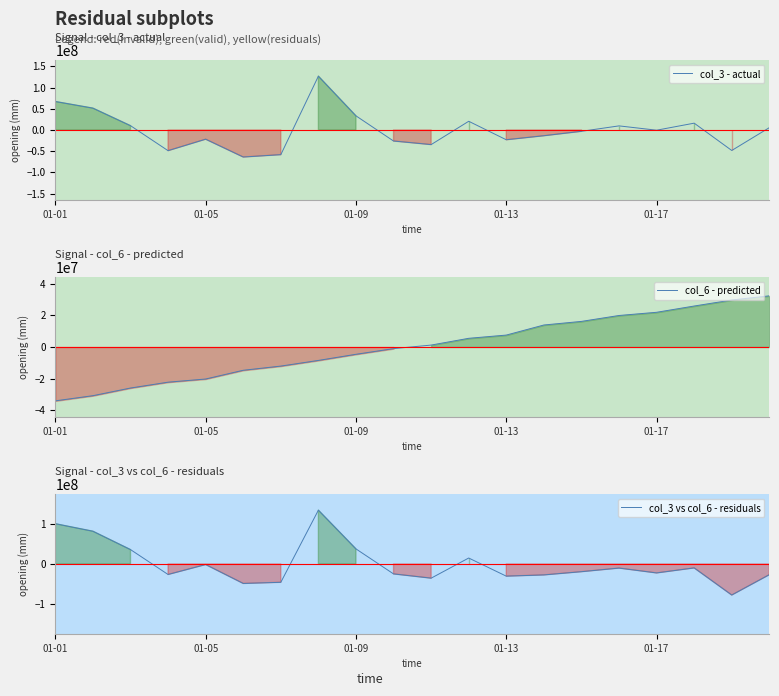

True or false: col_3 vs col_6 - residuals has a value of -10284692.4 at 15.

True